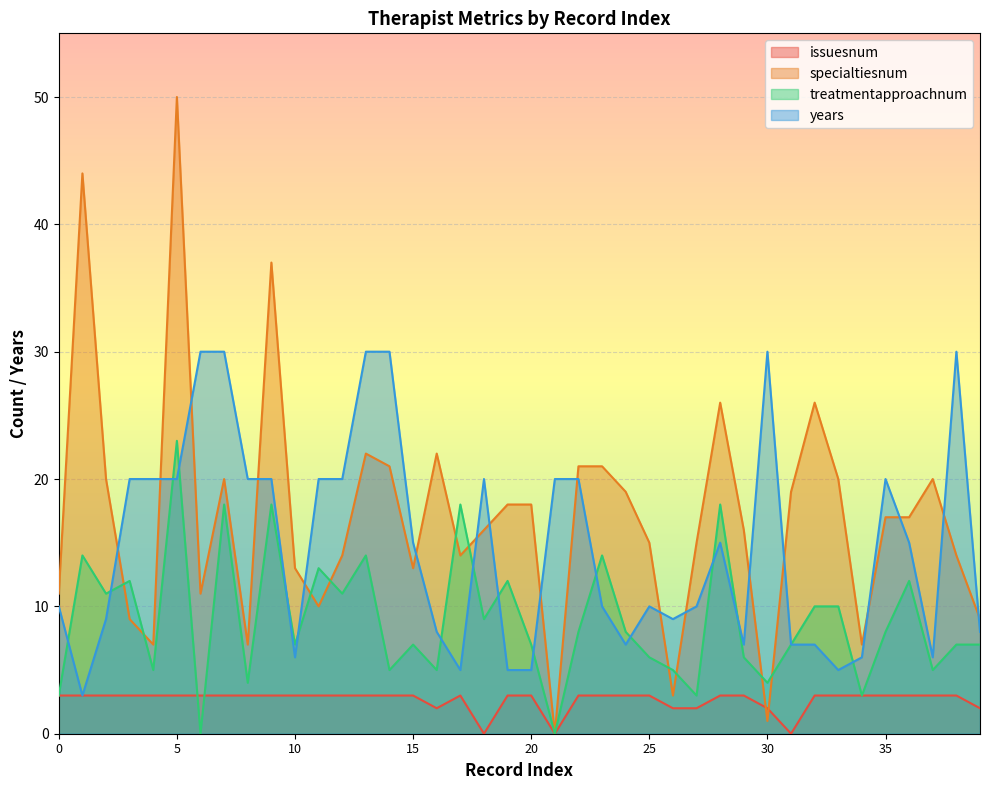

The value of issuesnum at 3 is 5. True or false?

False